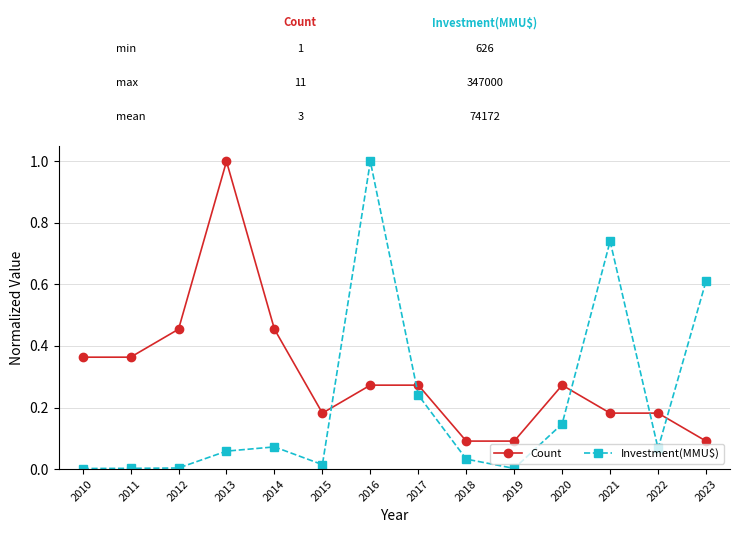

What is the difference between the maximum and minimum values in the Investment(MMU$) series?

1.0